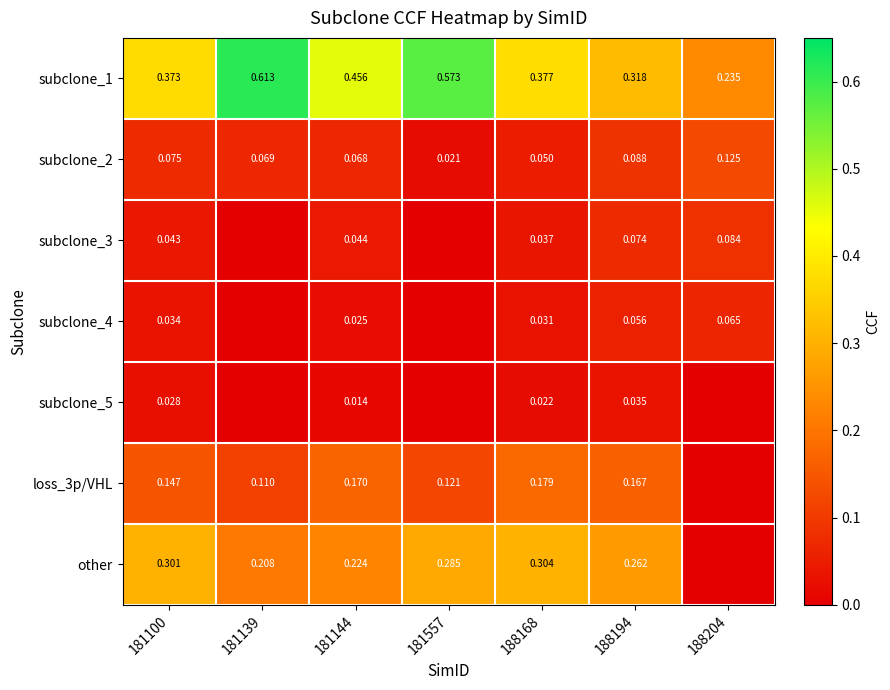

Is the value of subclone_4 at 181100 greater than the value of subclone_3 at 188194?

No